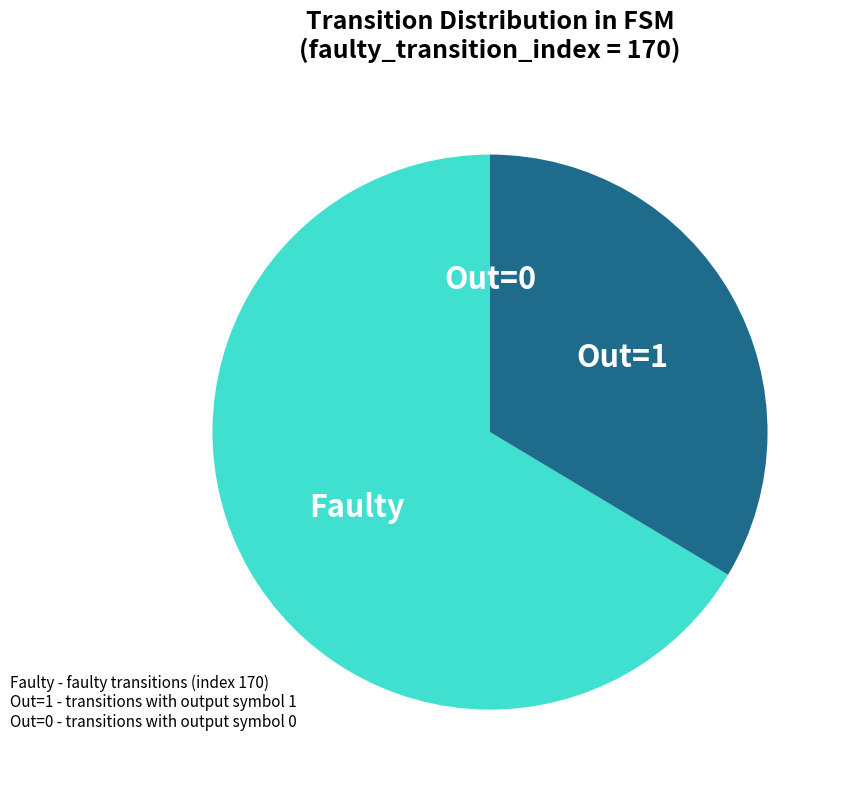

What is the largest slice in the pie chart?

Faulty